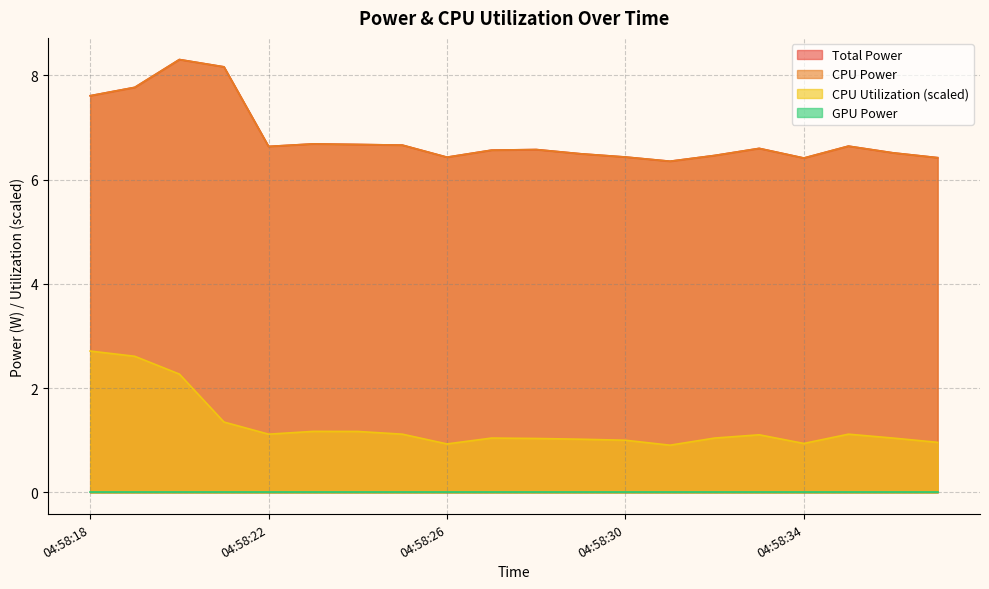

Does the chart display data point markers on the line(s)?

No